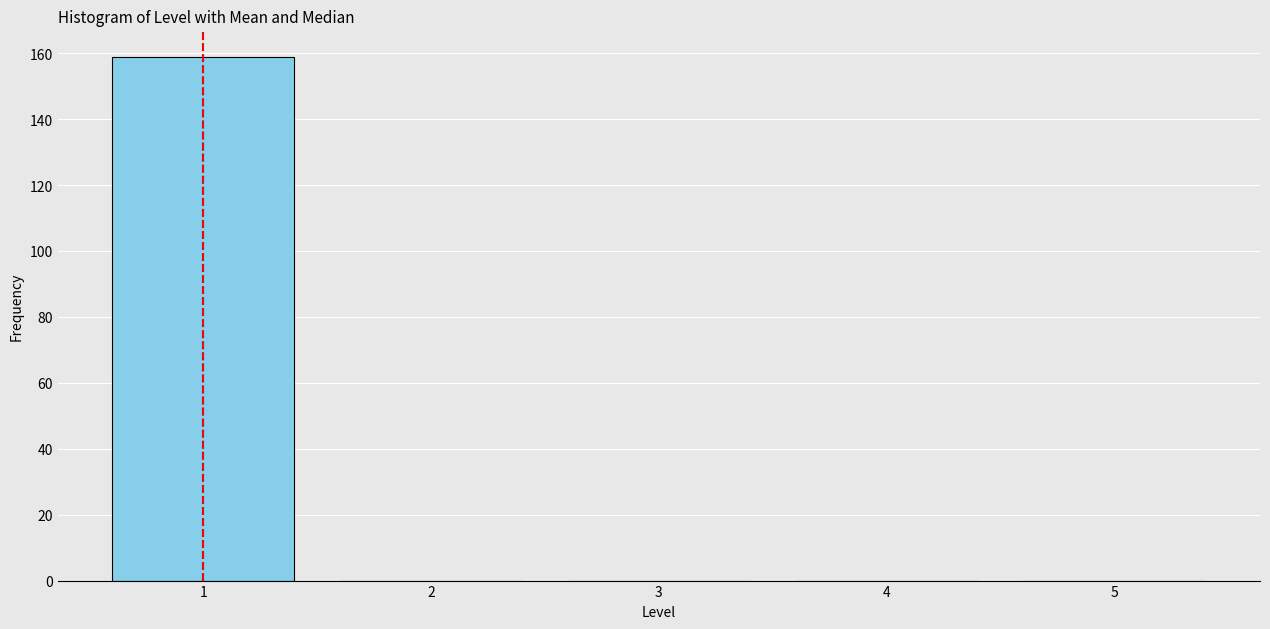

Reading left to right, list all the values displayed in this chart.

1=159	2=0	3=0	4=0	5=0